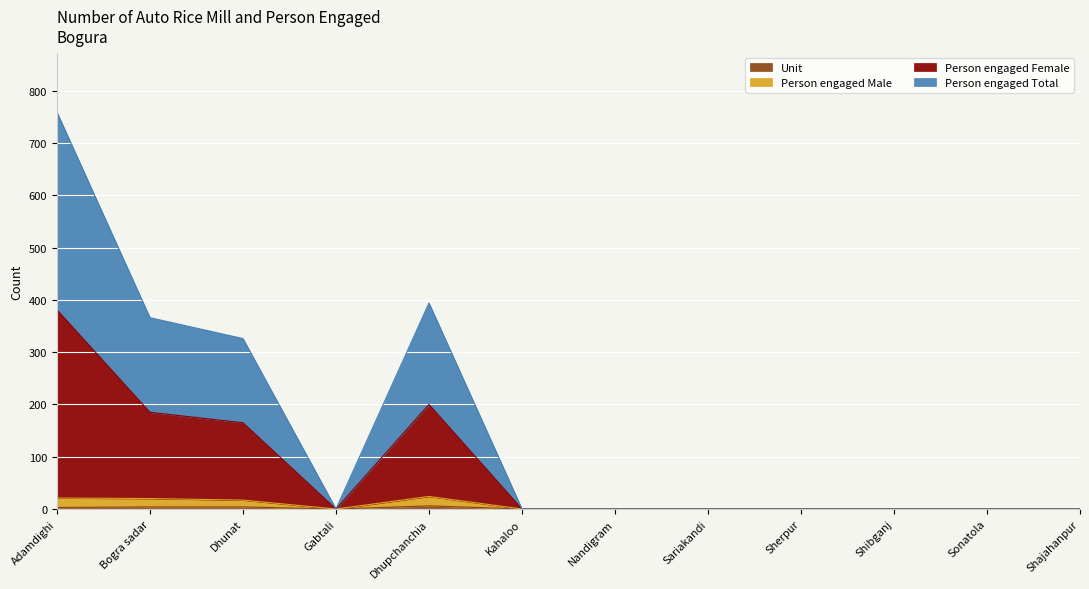

What is the average value of the Person engaged Male series?

7